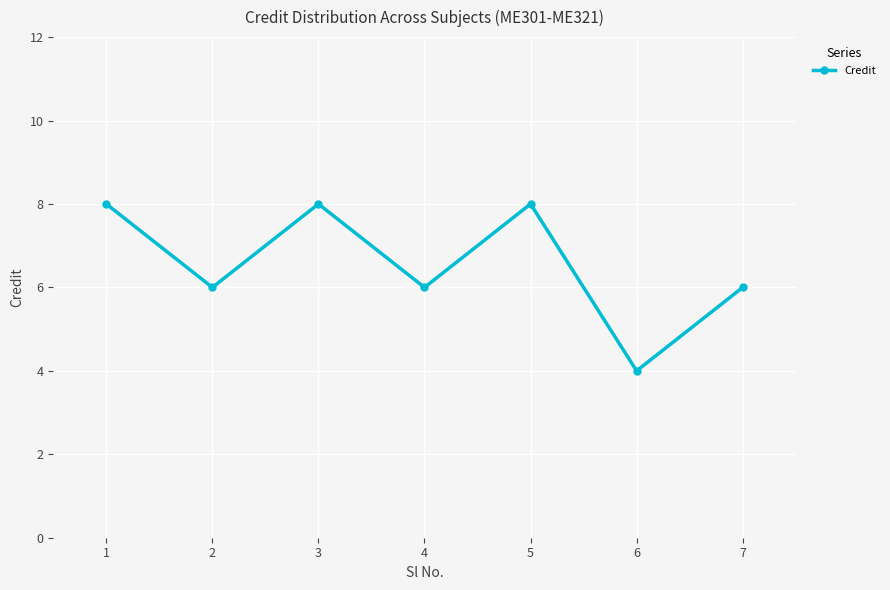

What value does the data have at 5?

8